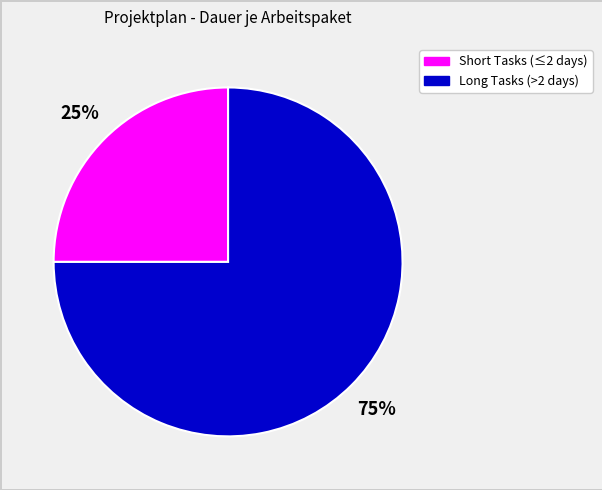

Count the number of slices in the pie.

2